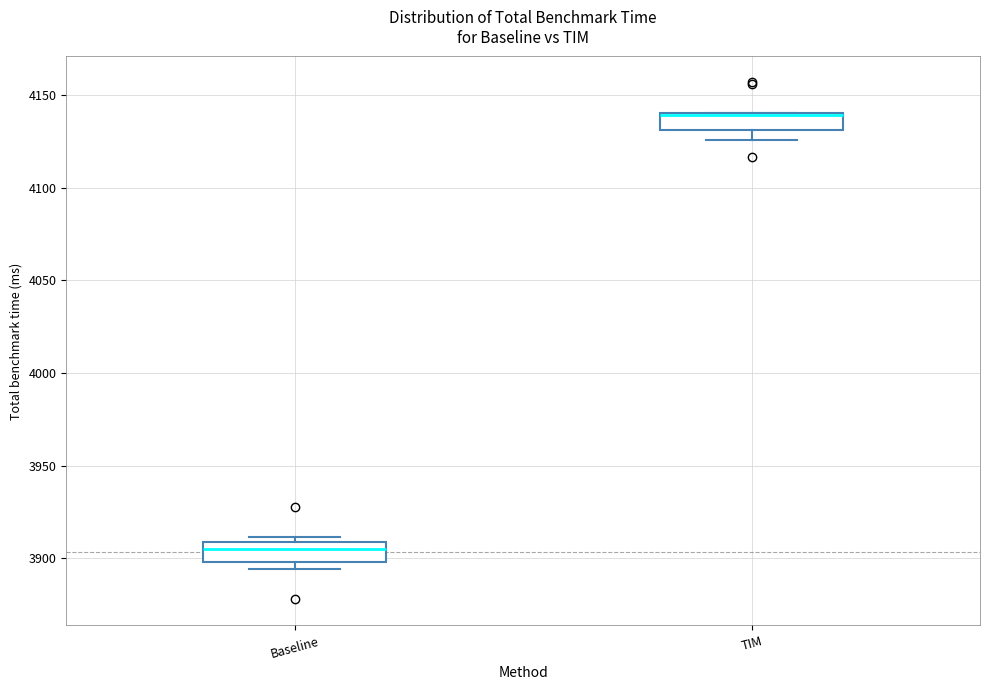

Reading left to right, read every box against the y-axis: the position of its median line, the range the box covers, and the ends of its whiskers. The values are not printed on the chart, so give them approximately, as read against the axis.

Baseline: median 3905, box 3900 to 3910, whiskers 3895 to 3910 (just above the box's upper edge)
TIM: median 4140 (drawn on the box's upper edge), box 4130 to 4140, whiskers 4125 to 4140